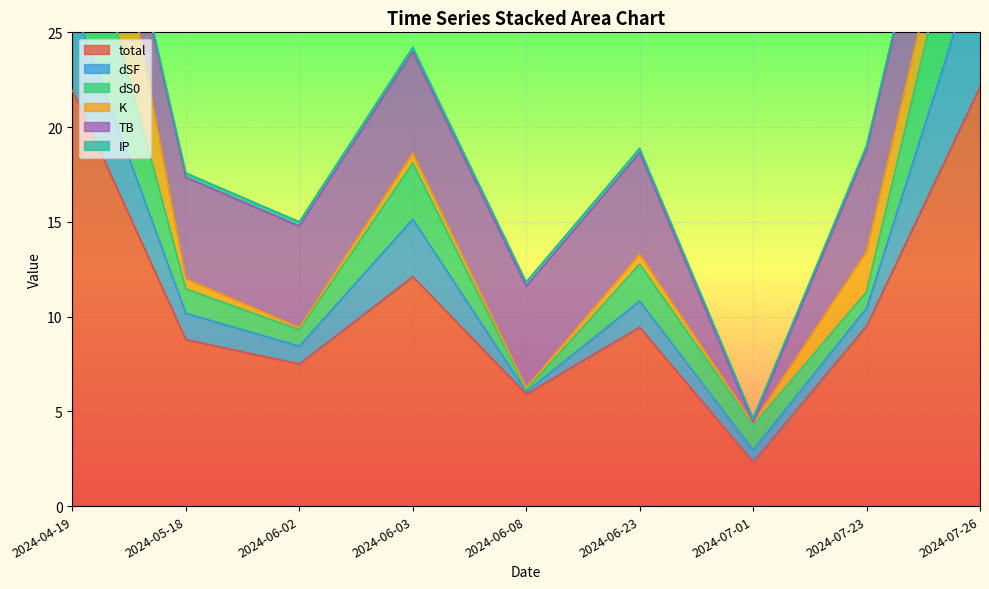

Reading left to right, what are all the values shown in this chart?

total: 2024-04-19=21.9	2024-05-18=8.8	2024-06-02=7.5	2024-06-03=12.1	2024-06-08=5.9	2024-06-23=9.4	2024-07-01=2.3	2024-07-23=9.5	2024-07-26=22.1
dSF: 2024-04-19=4.6	2024-05-18=1.4	2024-06-02=0.9	2024-06-03=3.0	2024-06-08=0.1	2024-06-23=1.4	2024-07-01=0.6	2024-07-23=0.9	2024-07-26=7.1
dS0: 2024-04-19=7.3	2024-05-18=1.3	2024-06-02=0.9	2024-06-03=3.0	2024-06-08=0.1	2024-06-23=1.9	2024-07-01=1.3	2024-07-23=0.9	2024-07-26=7.3
K: 2024-04-19=9.7	2024-05-18=0.5	2024-06-02=0.1	2024-06-03=0.5	2024-06-08=0.1	2024-06-23=0.5	2024-07-01=0.1	2024-07-23=2.1	2024-07-26=2.1
TB: 2024-04-19=0.1	2024-05-18=5.3	2024-06-02=5.3	2024-06-03=5.3	2024-06-08=5.3	2024-06-23=5.3	2024-07-01=0.0	2024-07-23=5.3	2024-07-26=5.3
IP: 2024-04-19=0.2	2024-05-18=0.2	2024-06-02=0.2	2024-06-03=0.2	2024-06-08=0.2	2024-06-23=0.2	2024-07-01=0.2	2024-07-23=0.2	2024-07-26=0.2